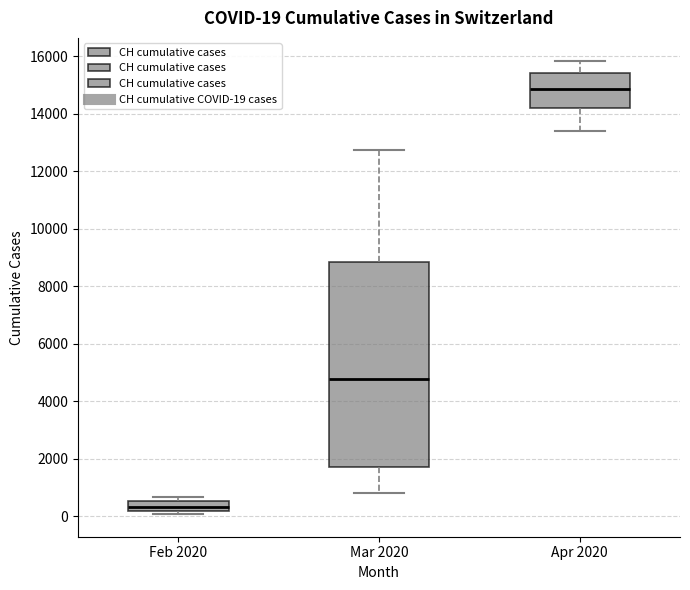

Which box has the highest median line?

Apr 2020